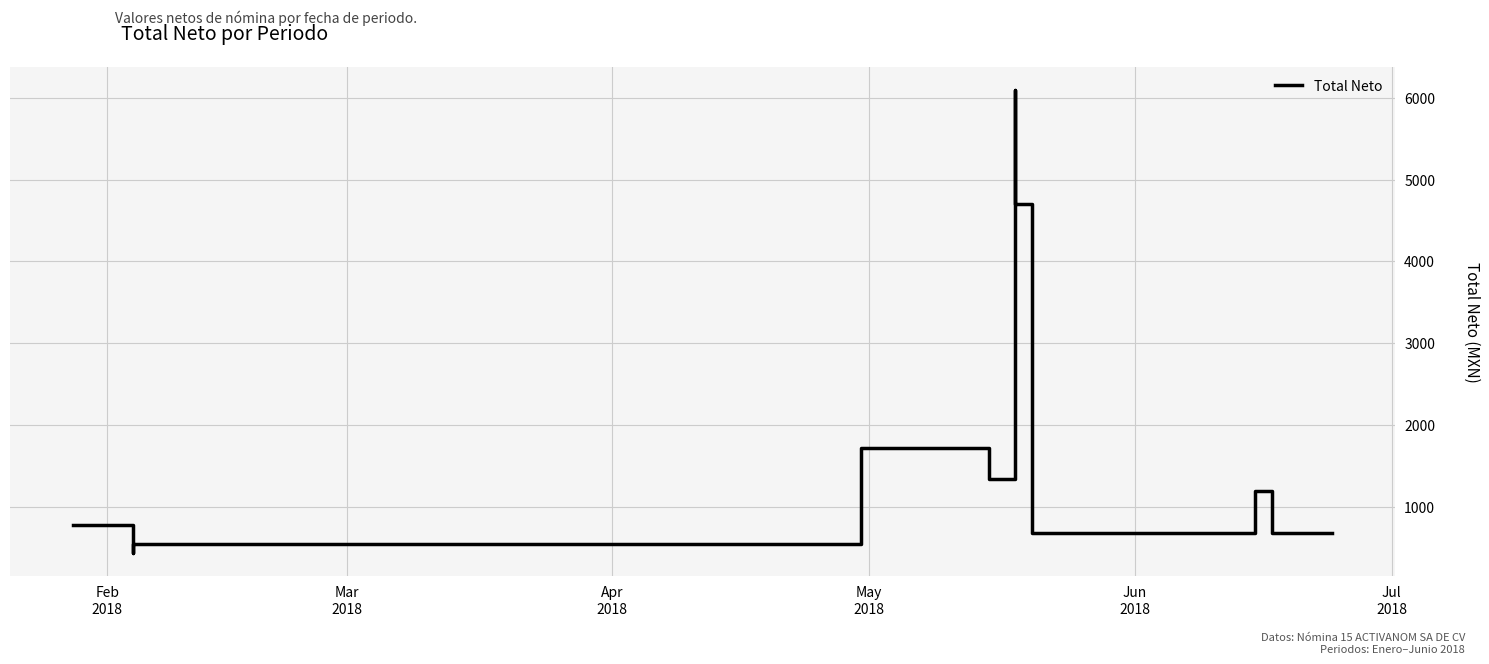

The chart shows a value of 1013.1 at 18. True or false?

False